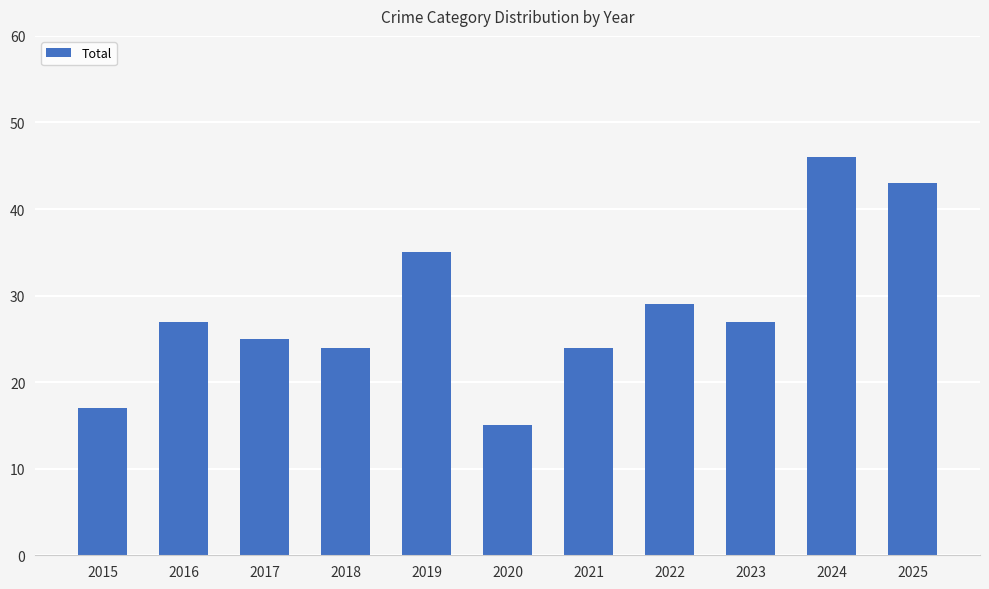

Which category has the lowest value across all series?

2020